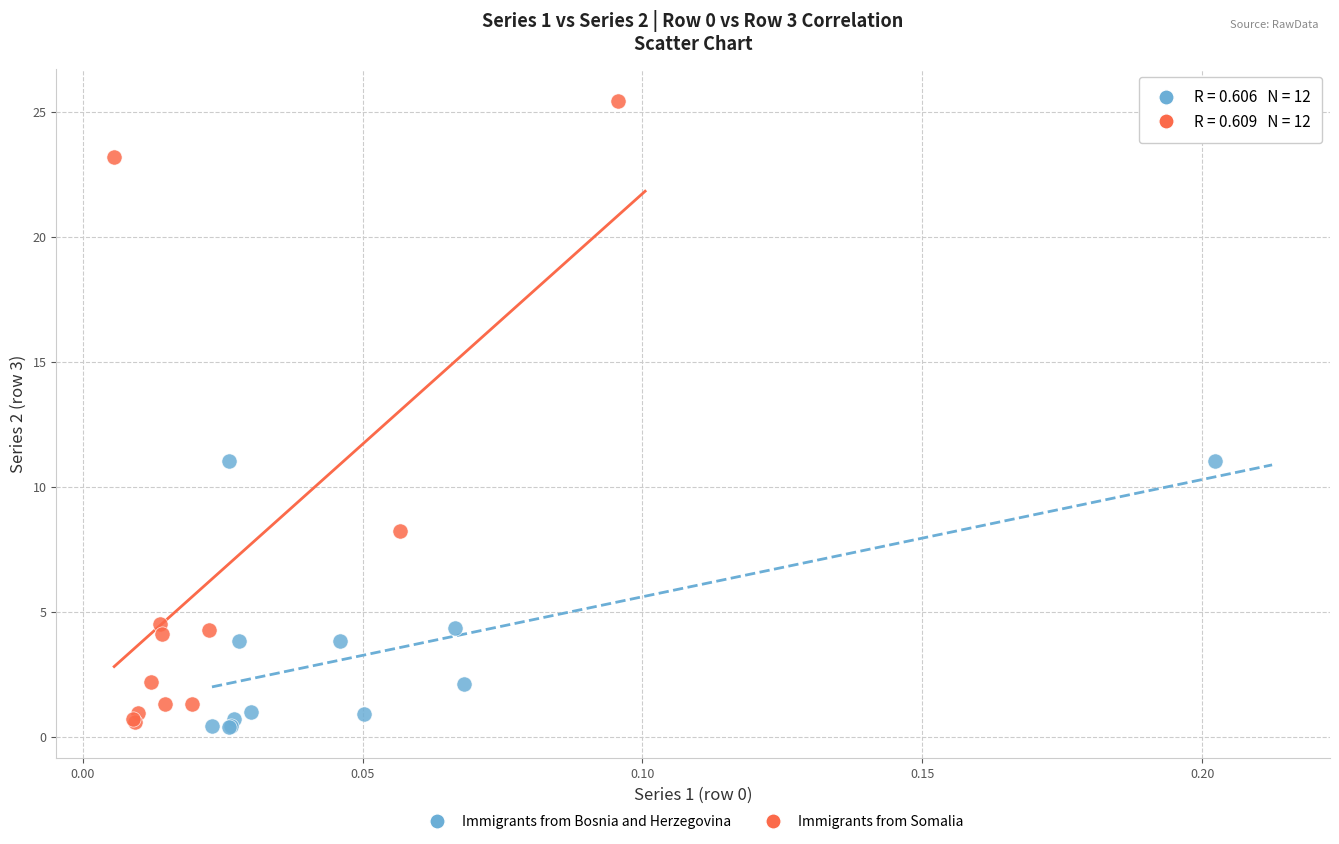

What are all the series names shown in the legend?

Immigrants from Bosnia and Herzegovina, Immigrants from Somalia